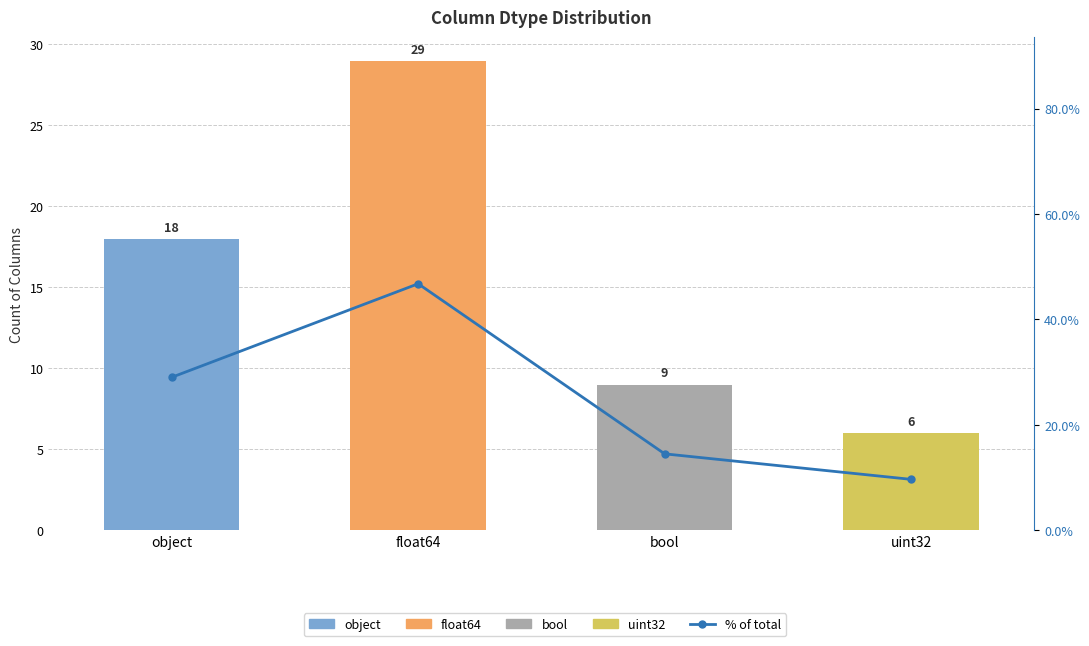

List the labels in order of value, smallest first.

uint32, bool, object, float64